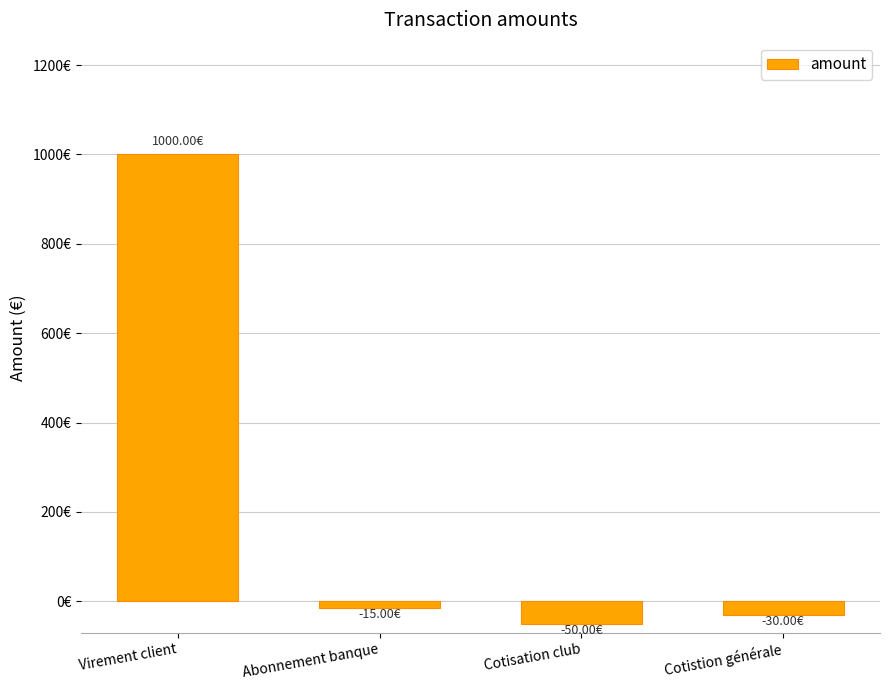

Are the bars horizontal?

No